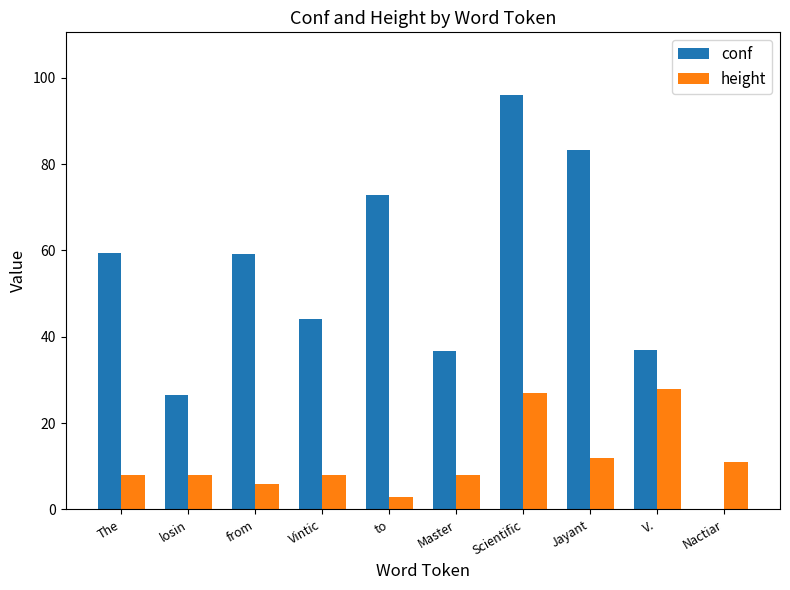

What is the maximum value for conf?

96.1